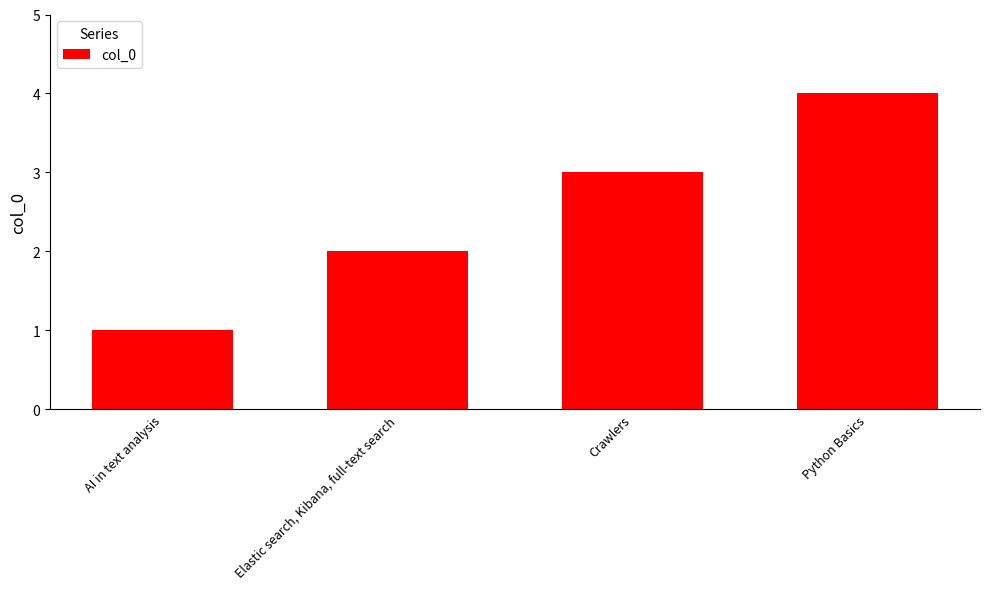

Which has a higher value, Python Basics or Crawlers?

Python Basics